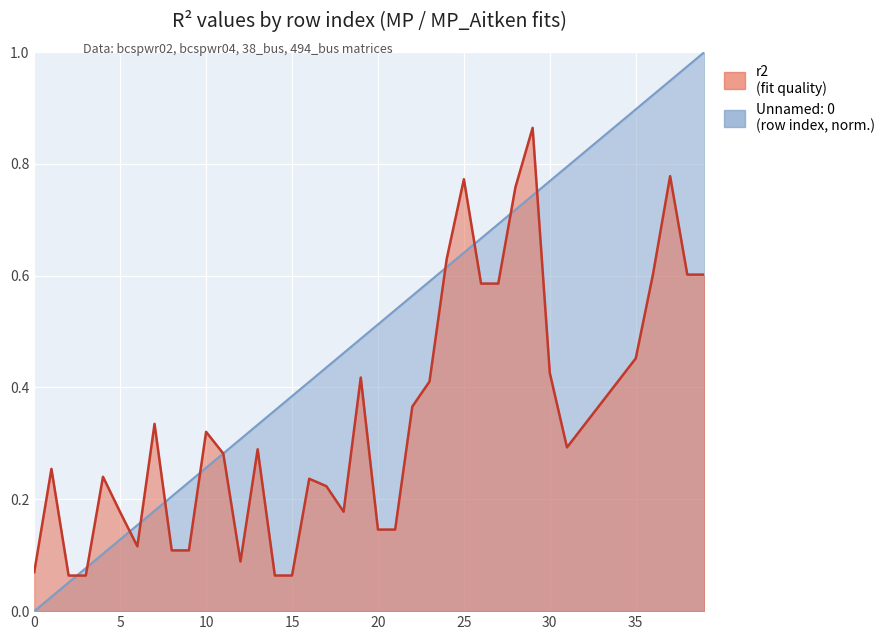

Between 14 and 18, which series saw the biggest shift?

r2